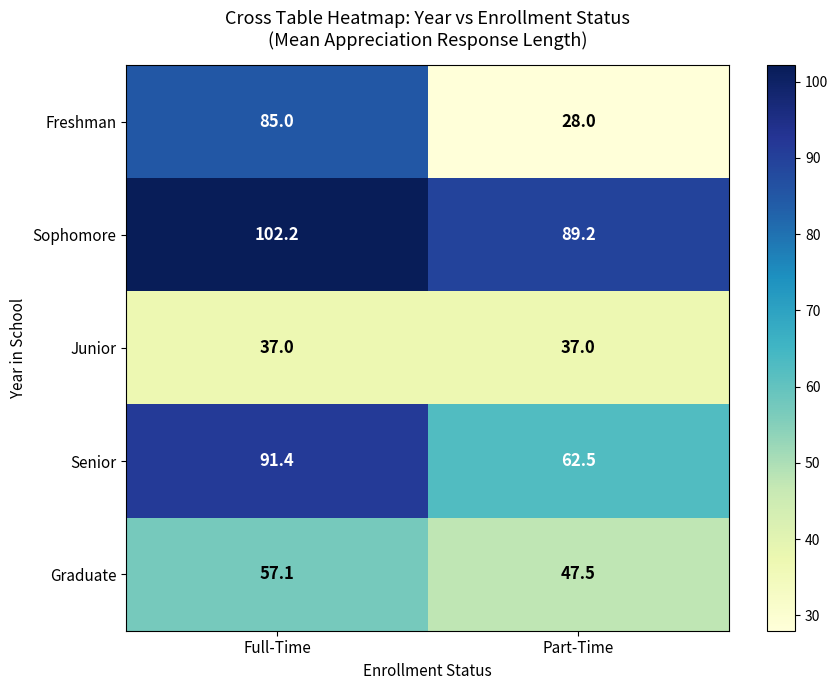

Where is Senior nearest to the value 76?

Part-Time